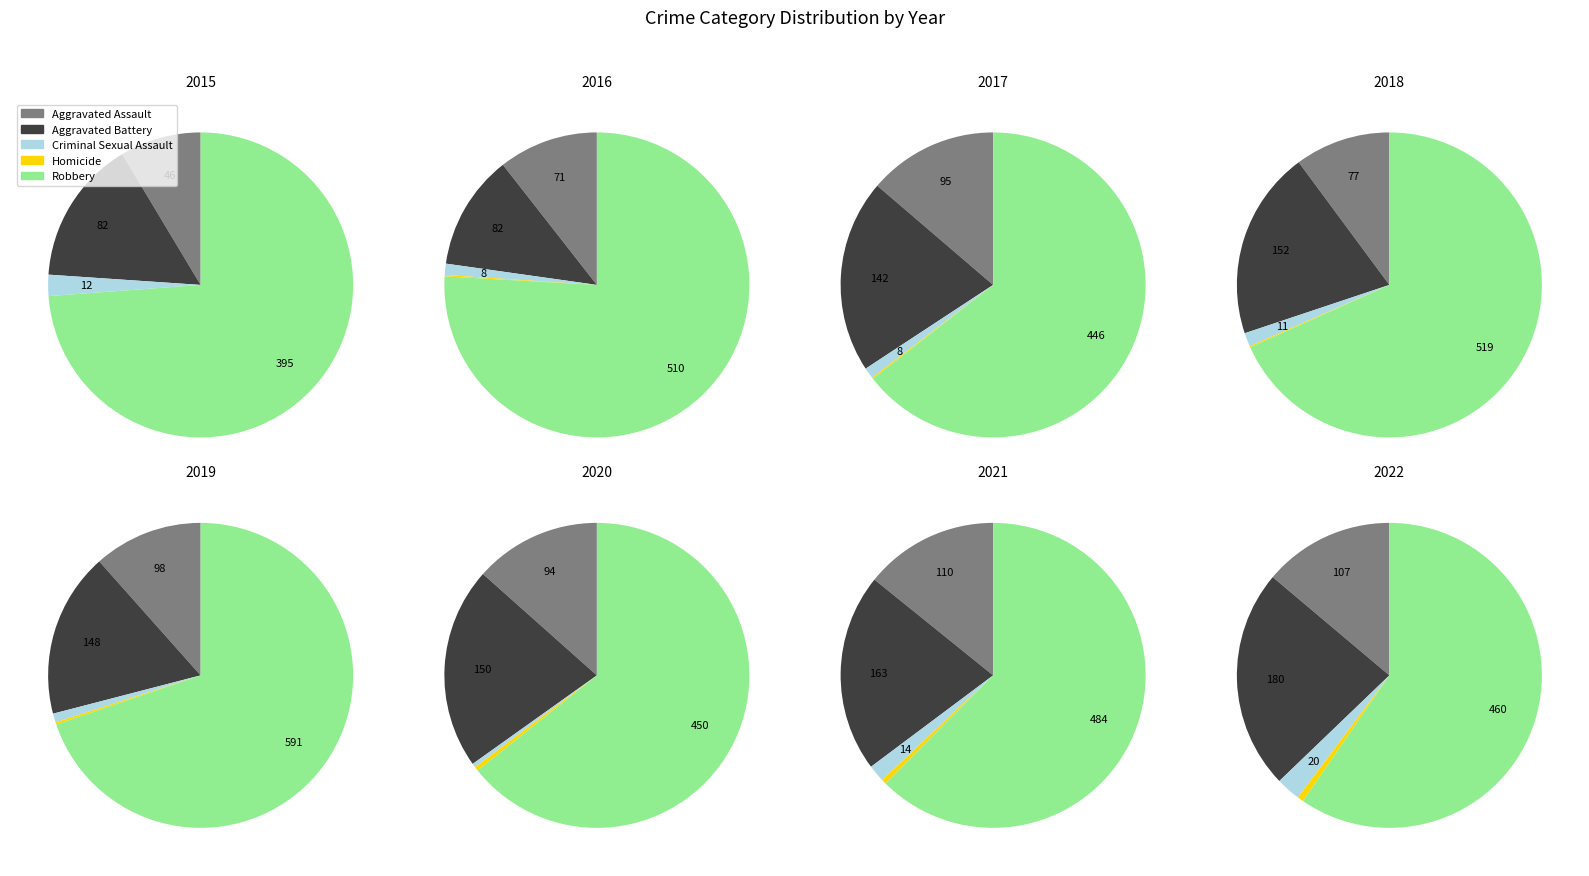

Combined, do 3 and 5 account for over 50%?

No